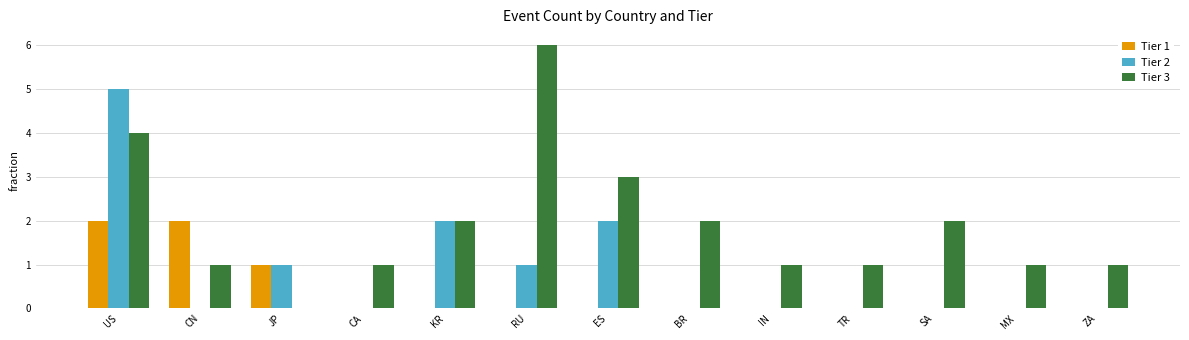

Is the value of Tier 3 at US greater than the value of Tier 2 at JP?

Yes